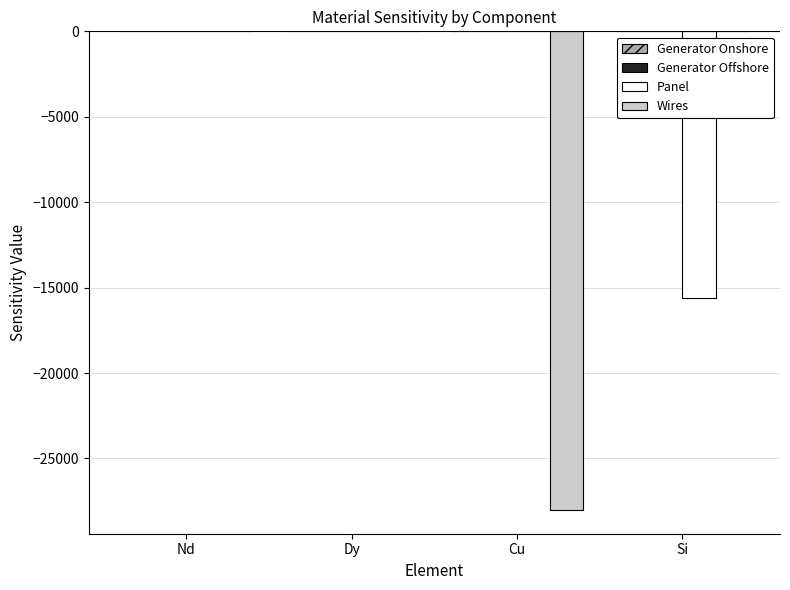

What is the total value across all series at Cu?

-28004.7